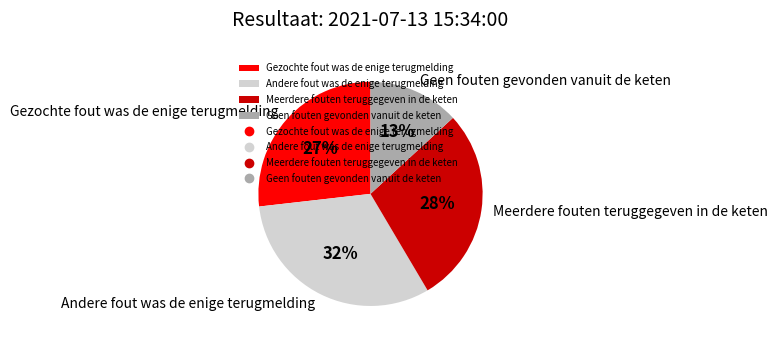

To the nearest percent, what is the average slice percentage?

25%